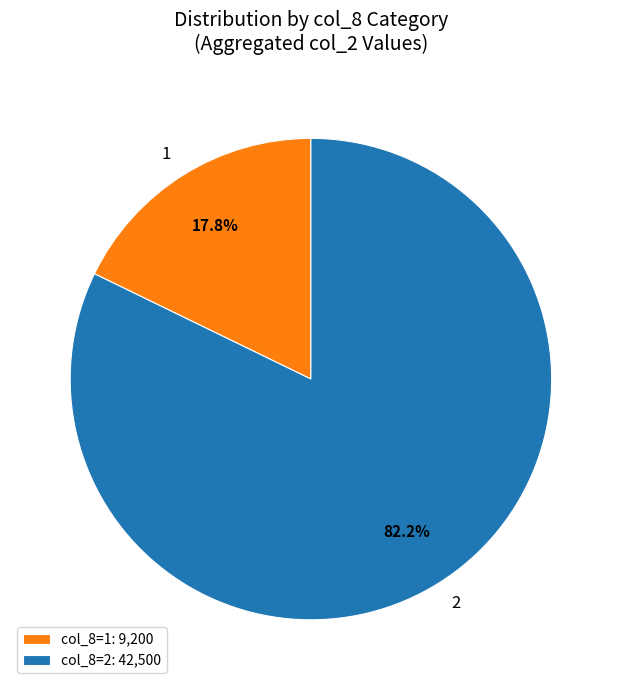

Does any single category account for the majority?

Yes